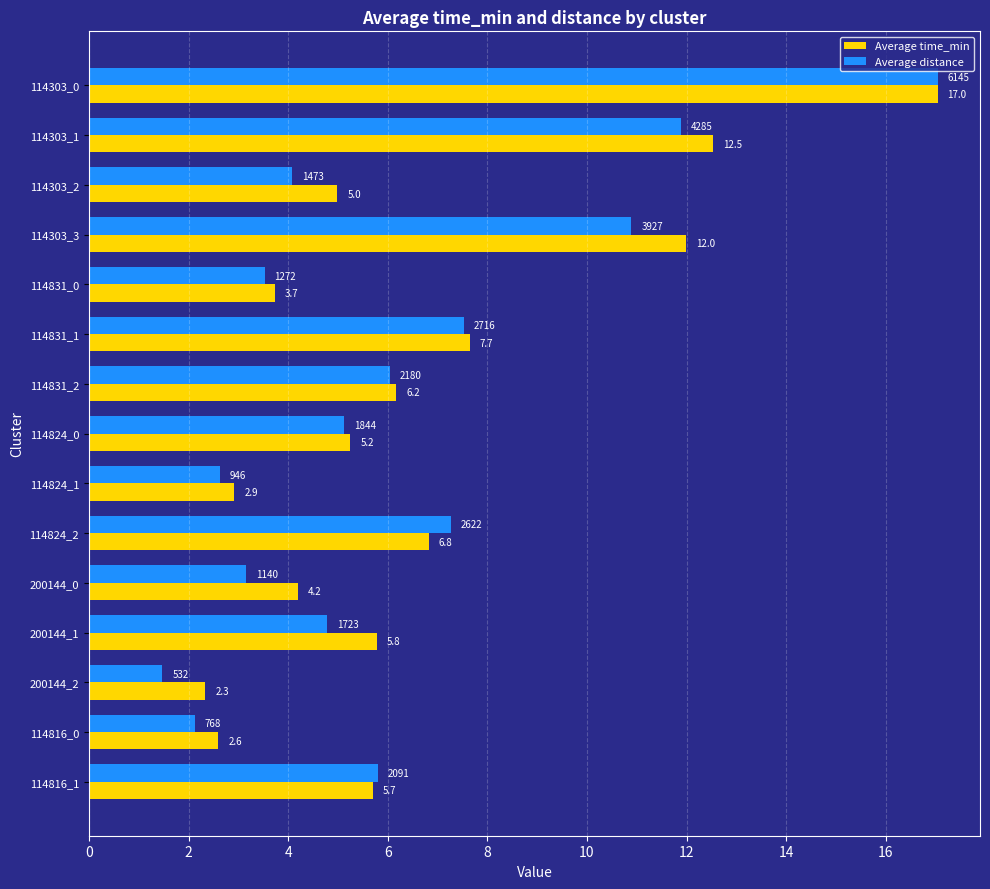

At how many categories does at least one series exceed 8?

3